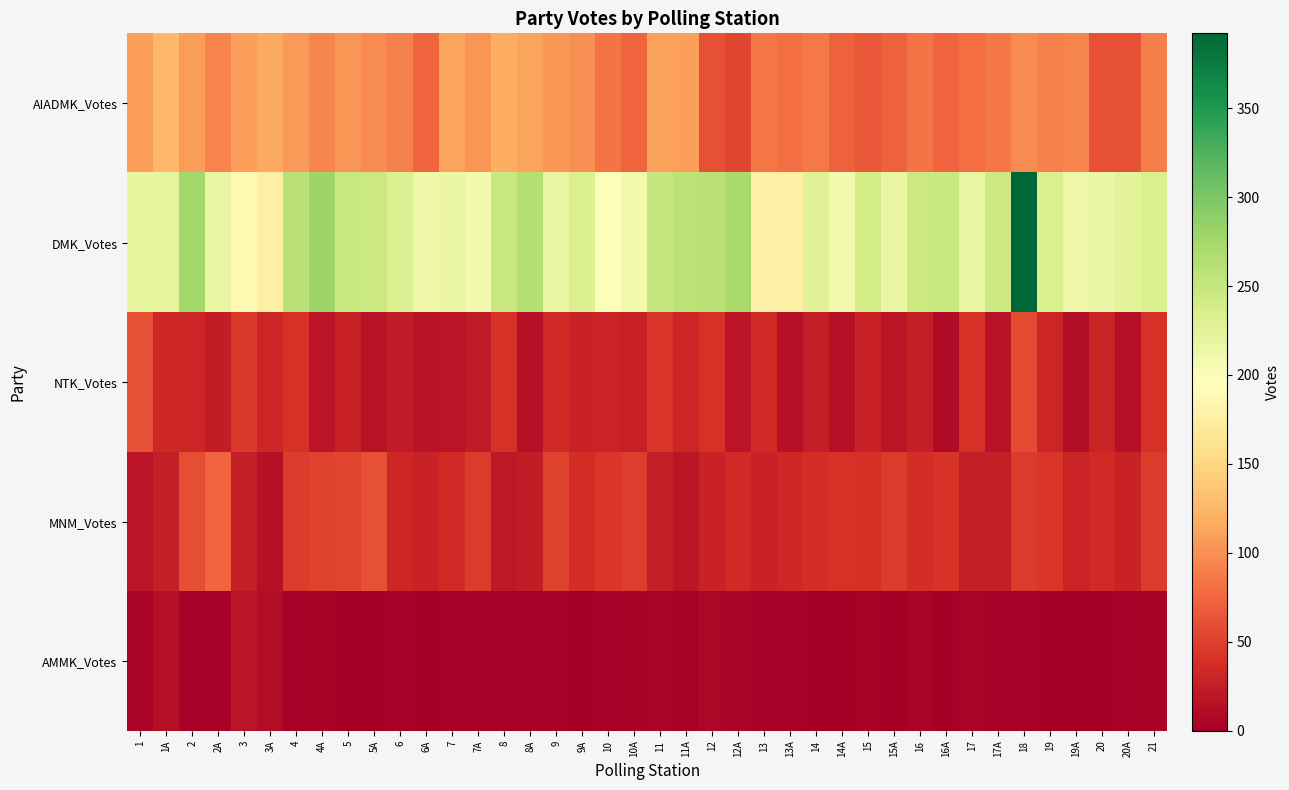

What is the maximum value shown in the chart?

392